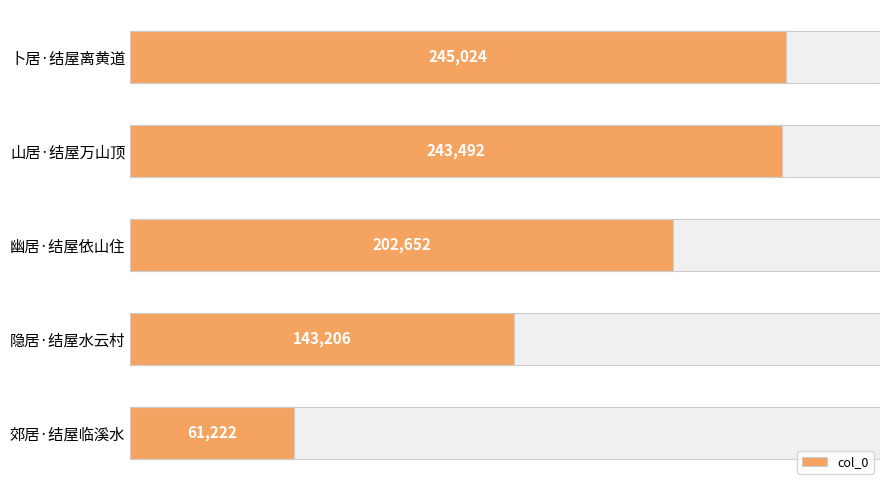

What is the difference between the maximum and second lowest values?

101818